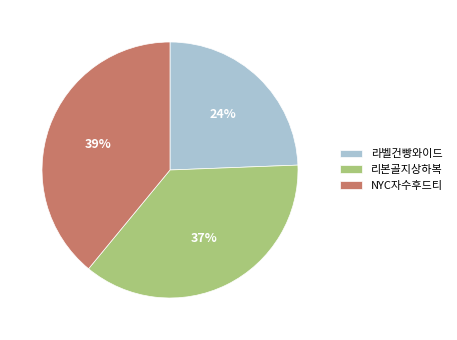

To the nearest percent, what percentage of the pie is 리본골지상하복?

37%